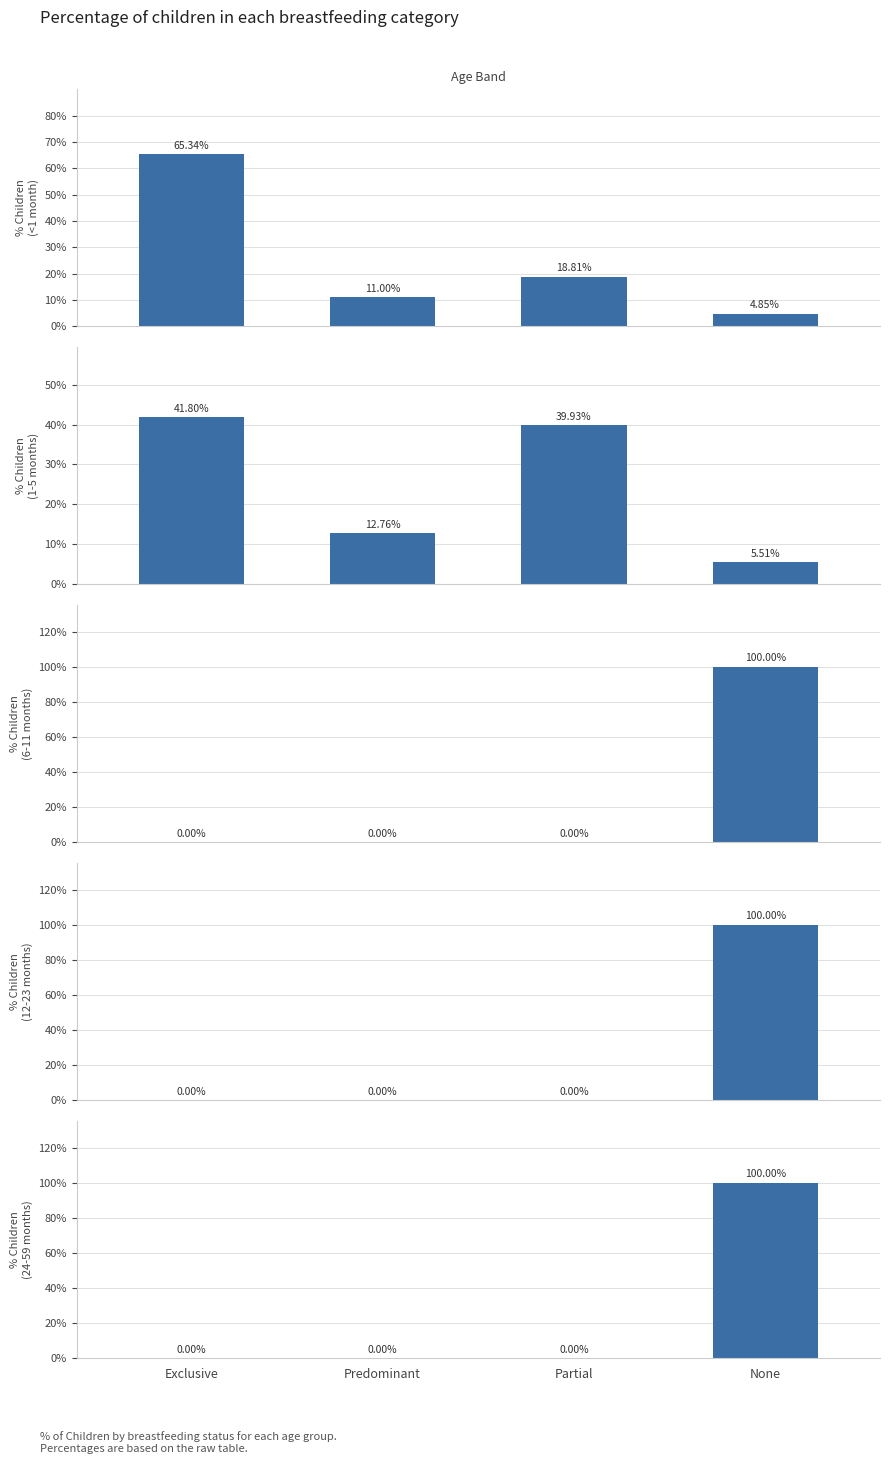

What is the difference between the maximum and minimum values in the 6-11 months series?

1.0